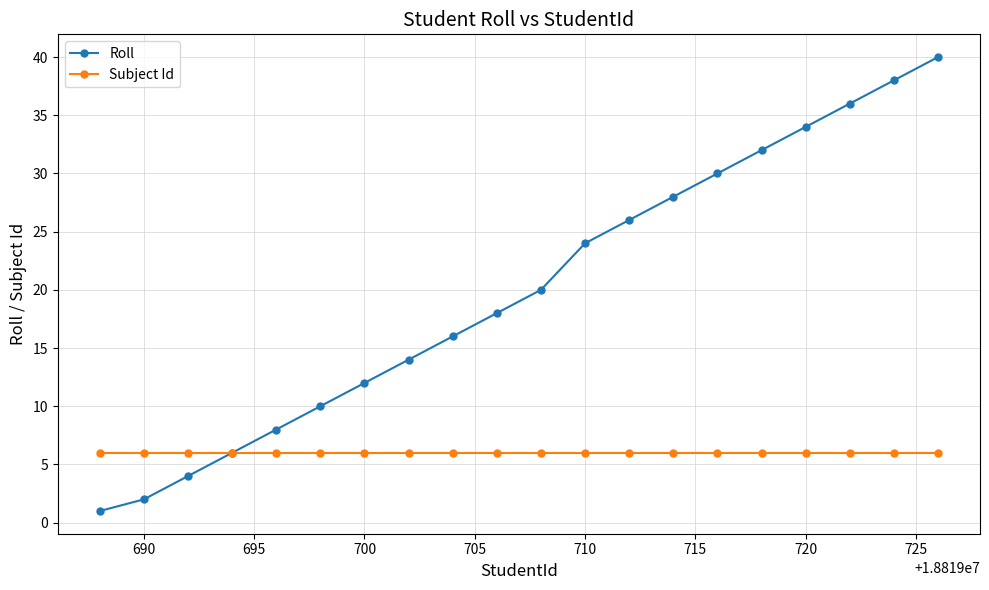

What is the difference between the maximum and minimum values in the Roll series?

39